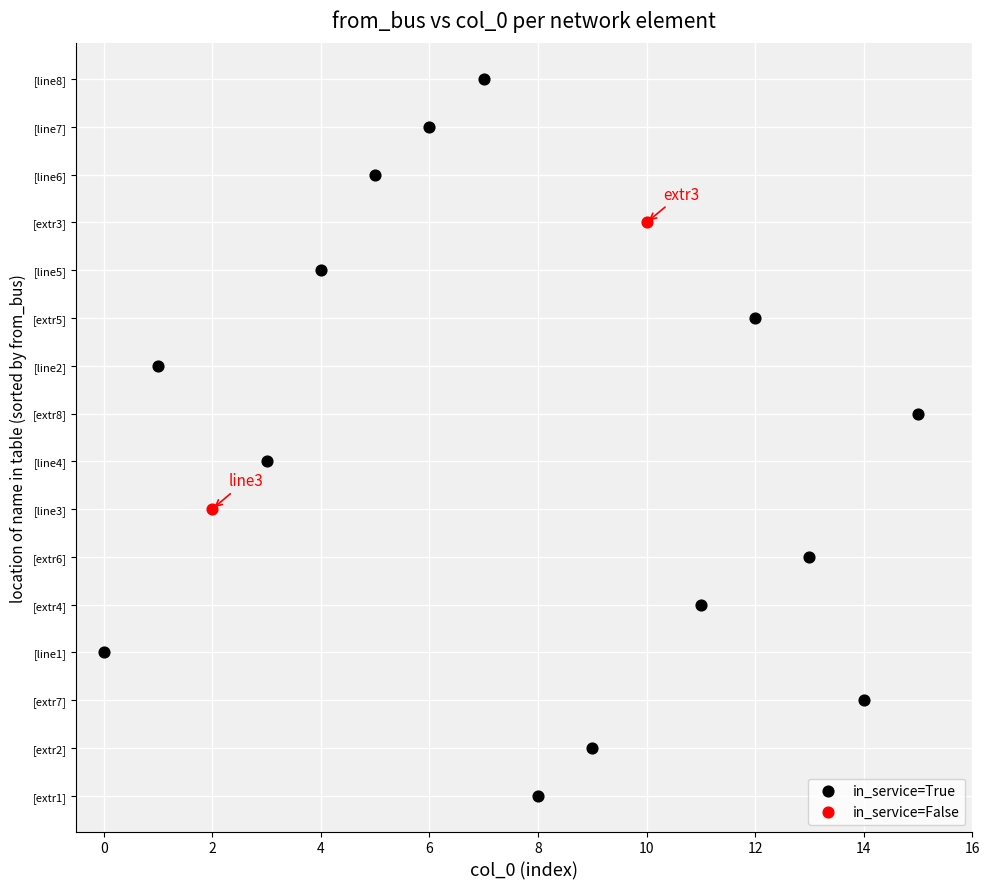

What are all the series names shown in the legend?

in_service=True, in_service=False